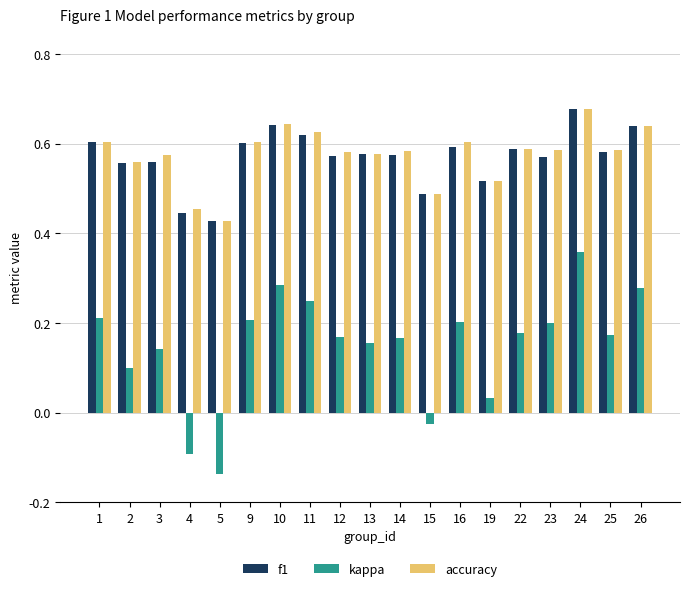

At which label does kappa reach its minimum?

5